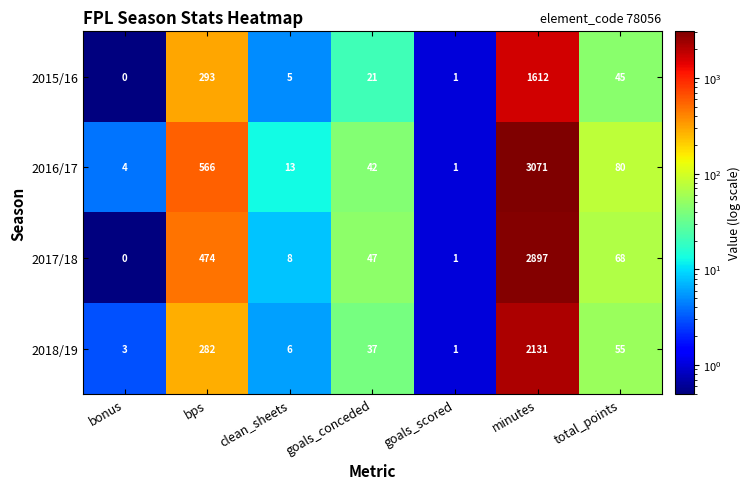

The value of 2017/18 at minutes is 2897. True or false?

True